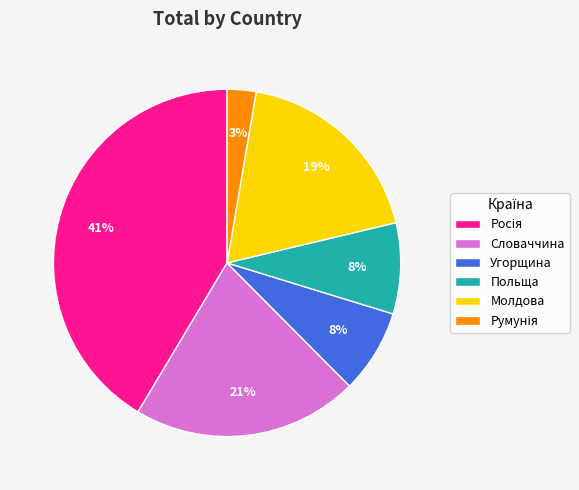

To the nearest percent, what is the combined percentage of Угорщина and Польща?

16%